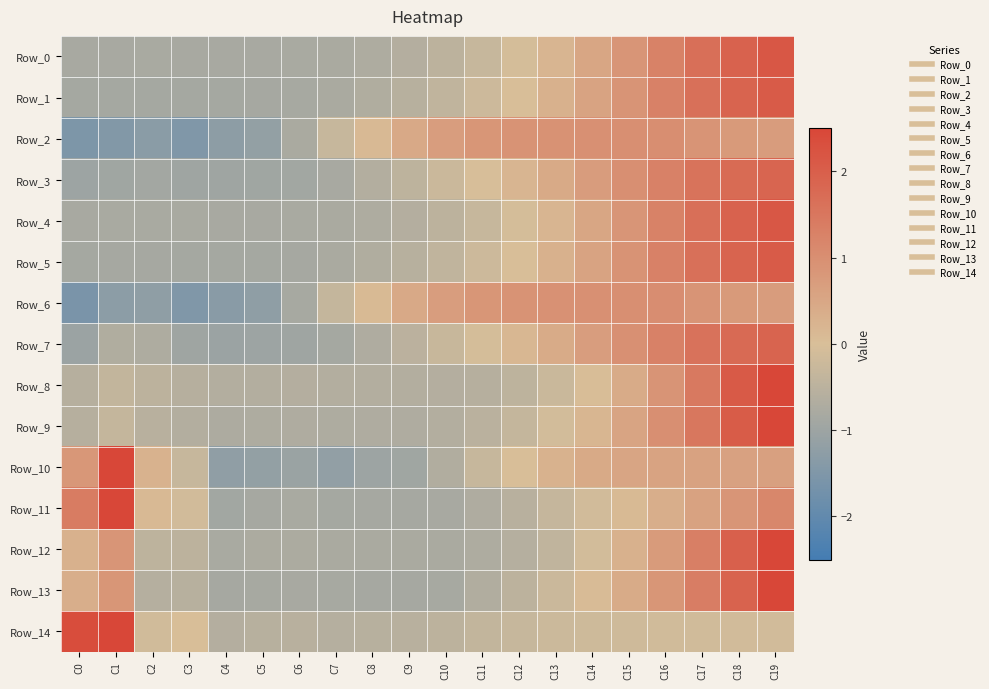

At which category is the sum across all series the highest?

C19